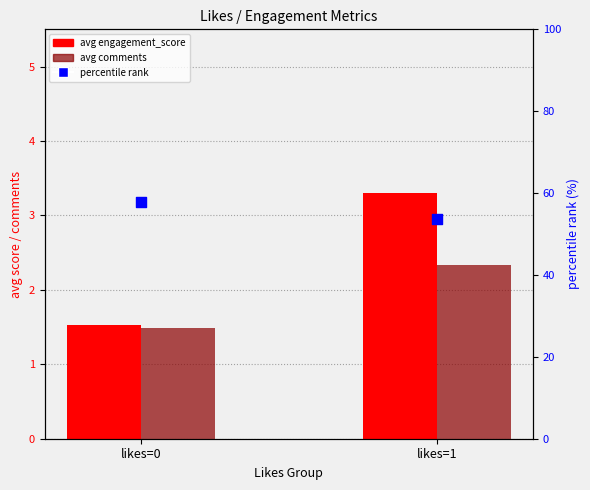

Which series reaches the minimum Y coordinate?

avg comments